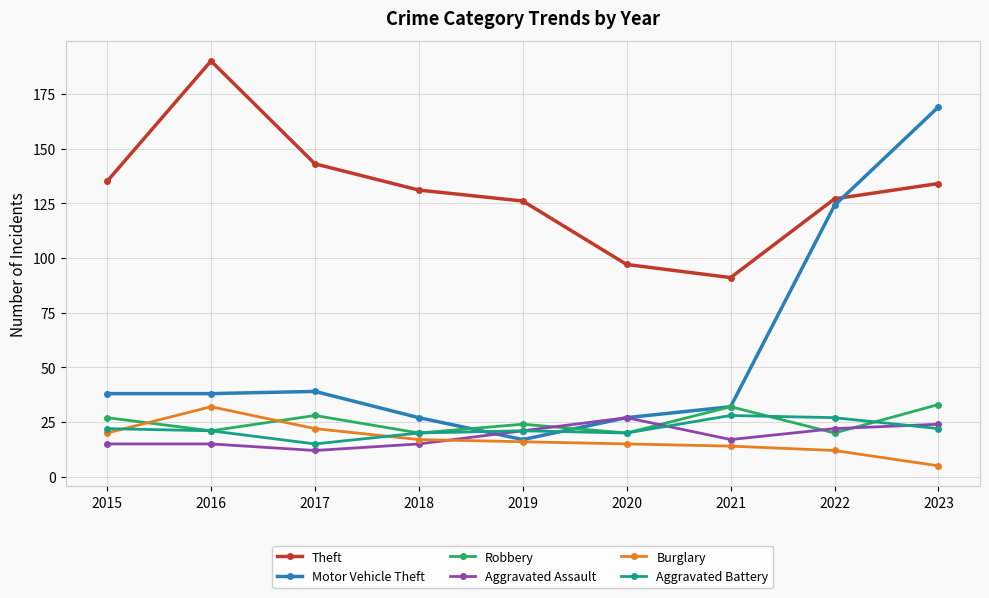

Reading left to right, what are all the values shown in this chart?

Theft: 2015=135	2016=190	2017=143	2018=131	2019=126	2020=97	2021=91	2022=127	2023=134
Motor Vehicle Theft: 2015=38	2016=38	2017=39	2018=27	2019=17	2020=27	2021=32	2022=124	2023=169
Robbery: 2015=27	2016=21	2017=28	2018=20	2019=24	2020=20	2021=32	2022=20	2023=33
Aggravated Assault: 2015=15	2016=15	2017=12	2018=15	2019=21	2020=27	2021=17	2022=22	2023=24
Burglary: 2015=20	2016=32	2017=22	2018=17	2019=16	2020=15	2021=14	2022=12	2023=5
Aggravated Battery: 2015=22	2016=21	2017=15	2018=20	2019=21	2020=20	2021=28	2022=27	2023=22